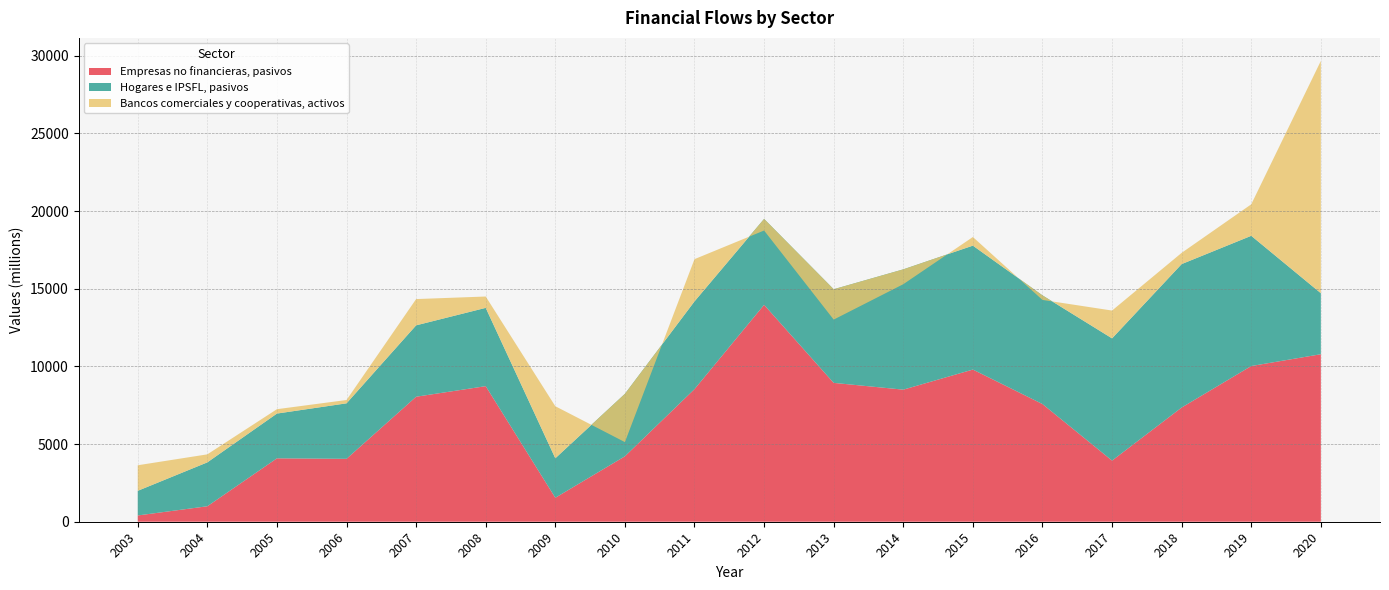

Reading left to right, what are all the values shown in this chart?

Empresas no financieras, pasivos: 404	996	4081	4049	8046	8727	1543	4211	8535	13962	8938	8502	9795	7575	3935	7351	10022	10782
Hogares e IPSFL, pasivos: 1586	2825	2881	3572	4595	5039	2541	4021	5648	5530	6027	7743	7977	6995	7867	9233	8382	3928
Bancos comerciales y cooperativas, activos: 1645	516	282	214	1691	731	3351	-3107	2719	-747	-1954	-956	555	-293	1791	724	2028	14951